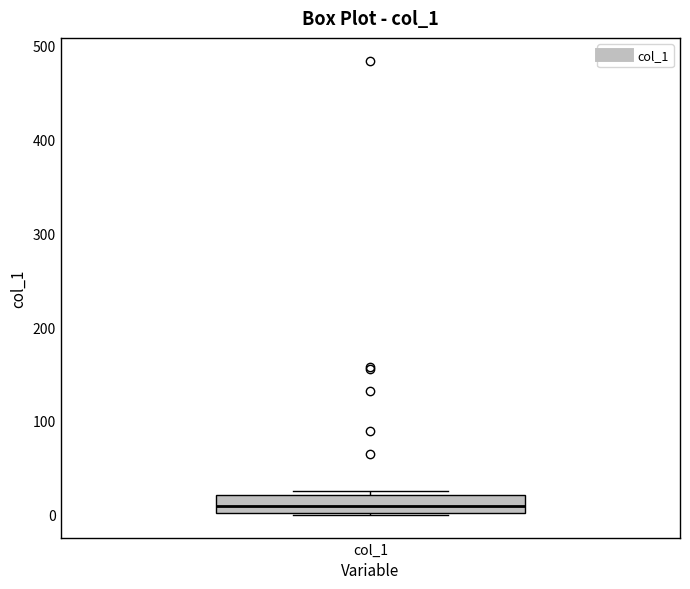

Transcribe this box plot: give where the median line is, the range the box spans, and where the two whiskers end, as read against the y-axis. The values are not printed on the chart, so give them approximately, as read against the axis.

median 10, box 0 to 20, whiskers 0 to 20 (just above the box's upper edge)